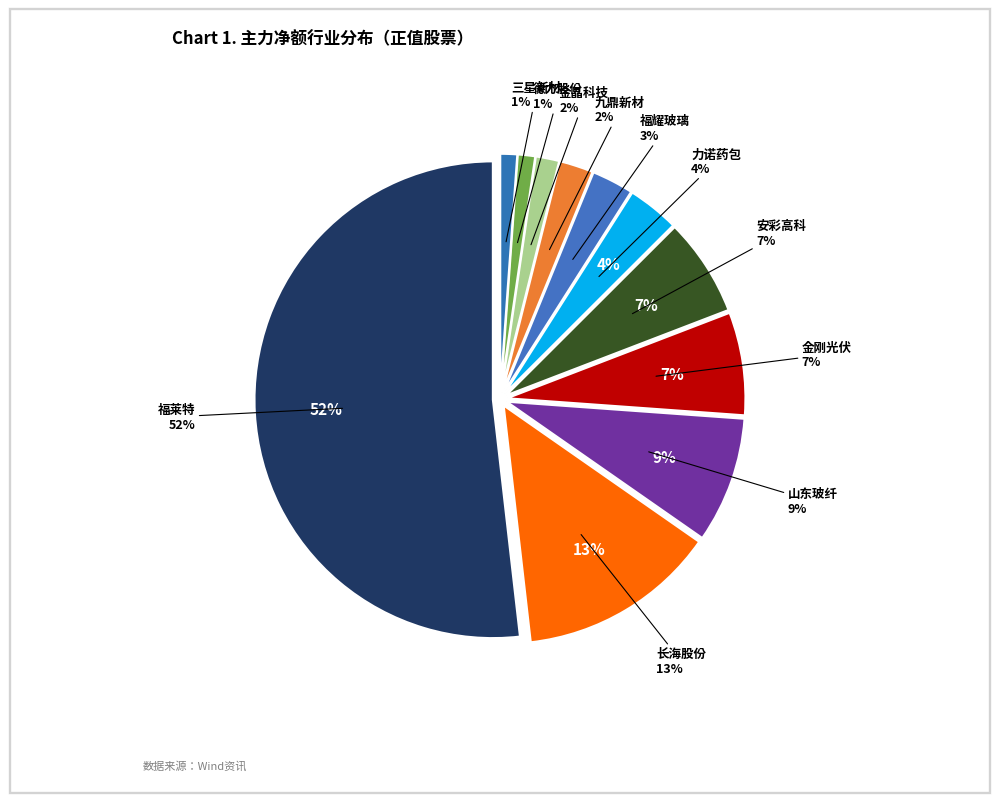

How many slices are in this pie chart?

11